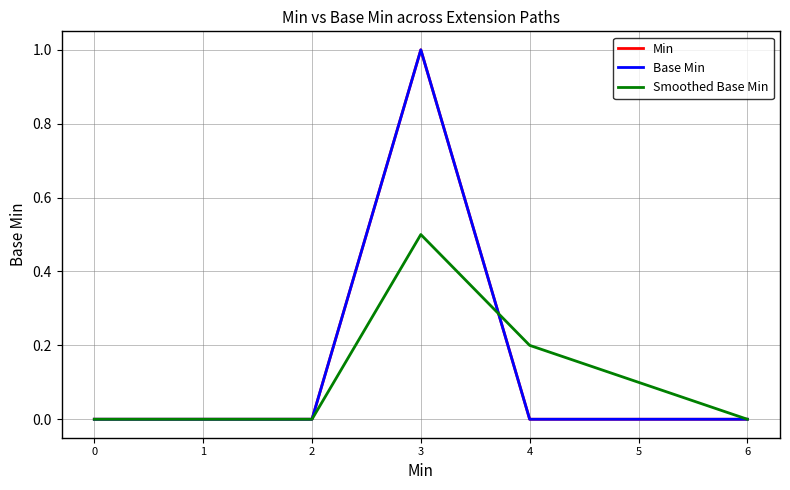

Rank the series by their maximum value, from highest to lowest.

Min, Base Min, Smoothed Base Min